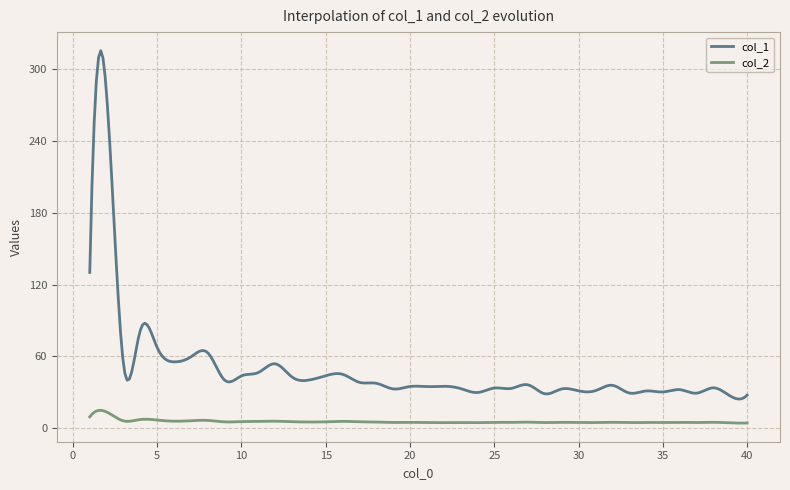

Which series has the largest total across all categories?

col_1